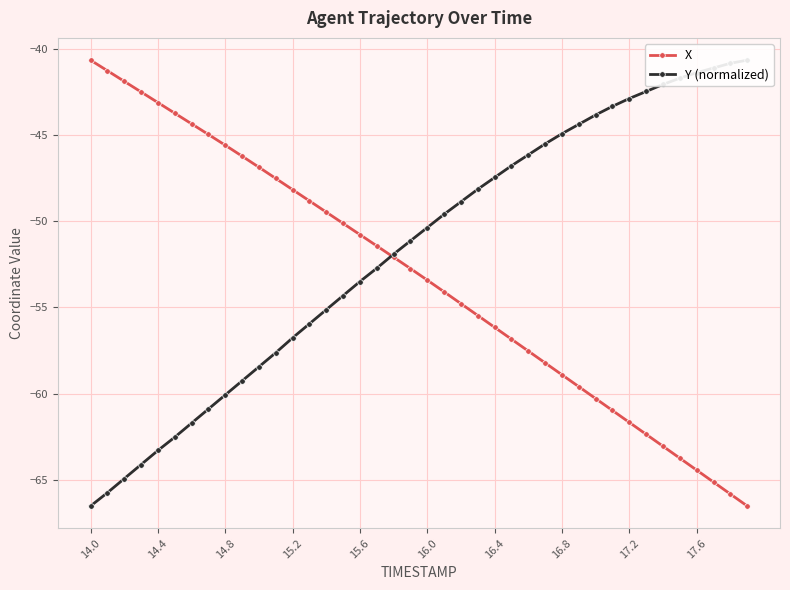

After their last crossing, which series has the higher values: Y (normalized) or X?

Y (normalized)